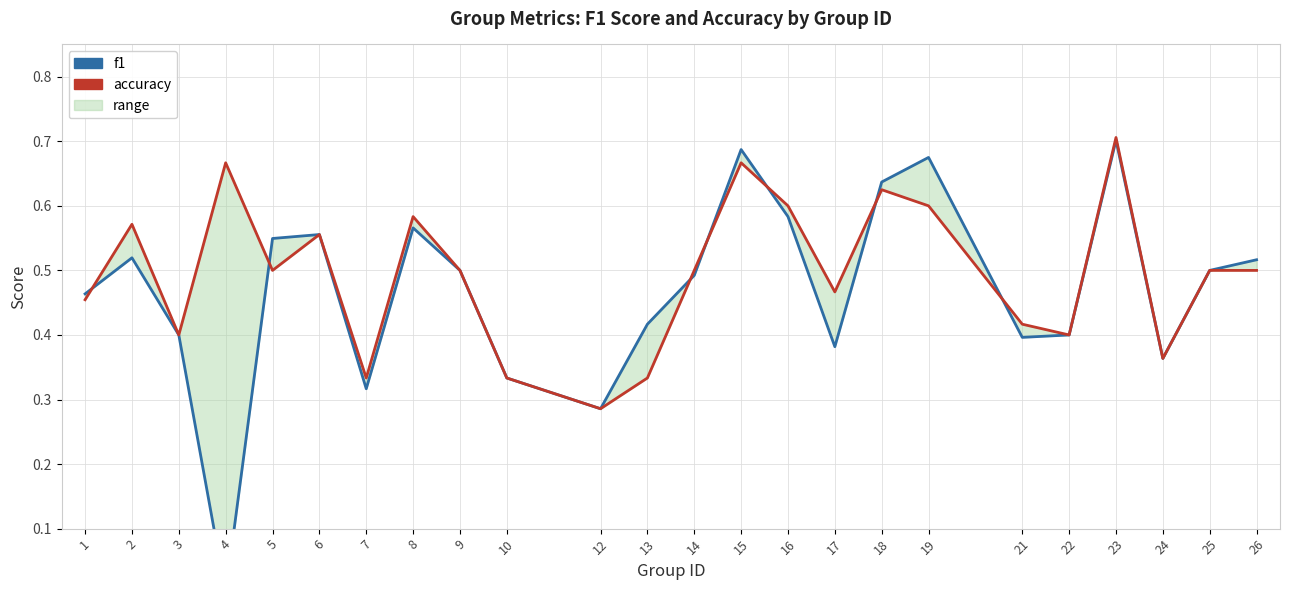

The value of accuracy at 8 is 0.6. True or false?

True